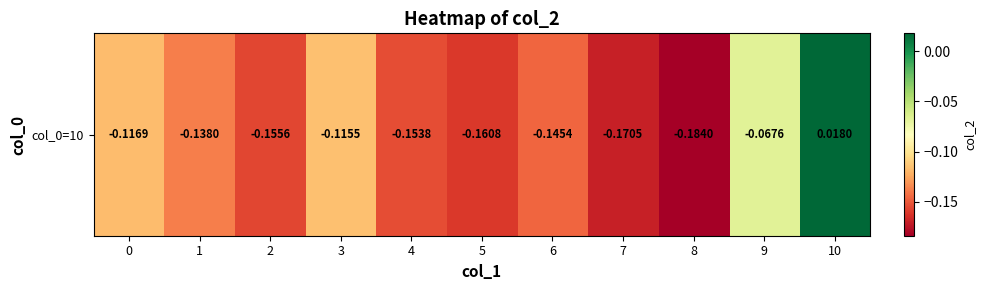

Which category has the lowest value across all series?

8